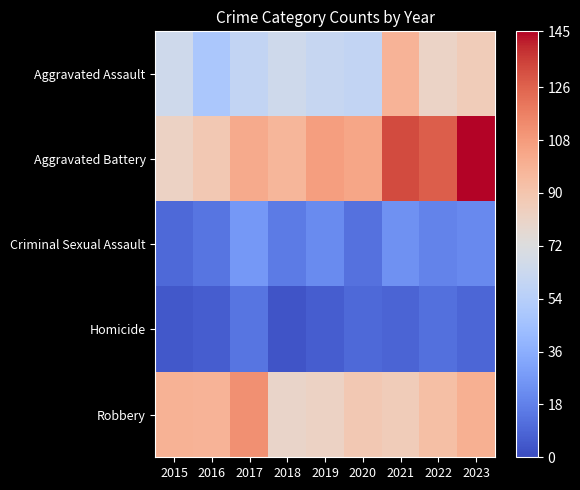

Which series has the largest total across all categories?

Aggravated Battery